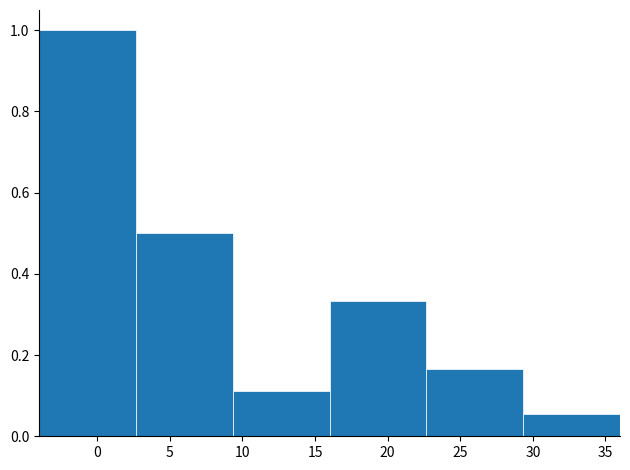

Reading left to right, transcribe this chart: for each bar, give the range it covers on the x-axis and its height. Neither the bar edges nor the heights are printed on the chart, so give them approximately, as read against the axes.

-4.0 to 2.5: 1.00
2.5 to 9.5: 0.50
9.5 to 16.0: 0.12
16.0 to 22.5: 0.34
22.5 to 29.5: 0.16
29.5 to 36.0: 0.06